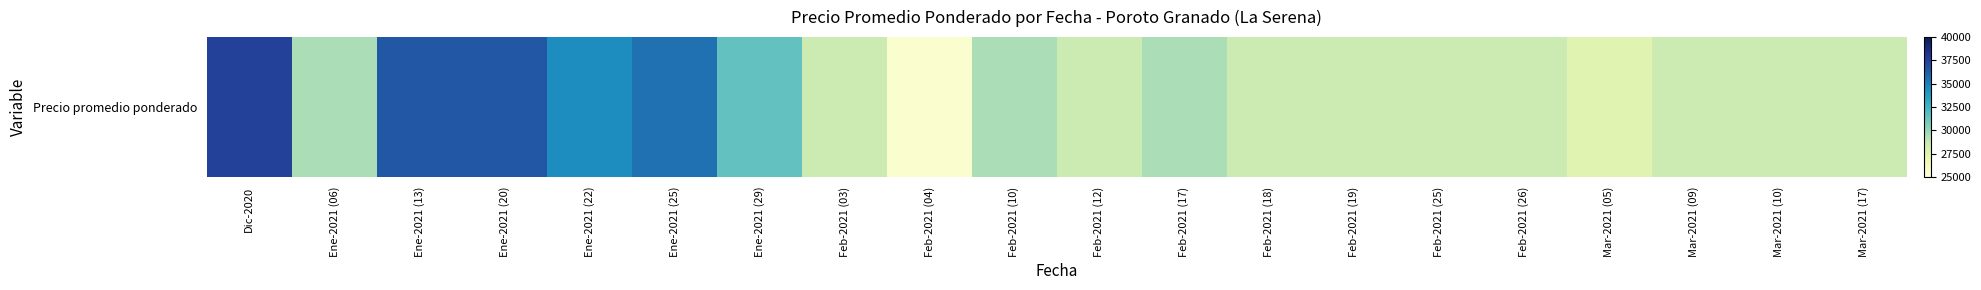

List the labels in order of value, largest first.

Dic-2020, Ene-2021 (13), Ene-2021 (20), Ene-2021 (25), Ene-2021 (22), Ene-2021 (29), Ene-2021 (06), Feb-2021 (10), Feb-2021 (17), Feb-2021 (03), Feb-2021 (12), Feb-2021 (18), Feb-2021 (19), Feb-2021 (25), Feb-2021 (26), Mar-2021 (09), Mar-2021 (10), Mar-2021 (17), Mar-2021 (05), Feb-2021 (04)